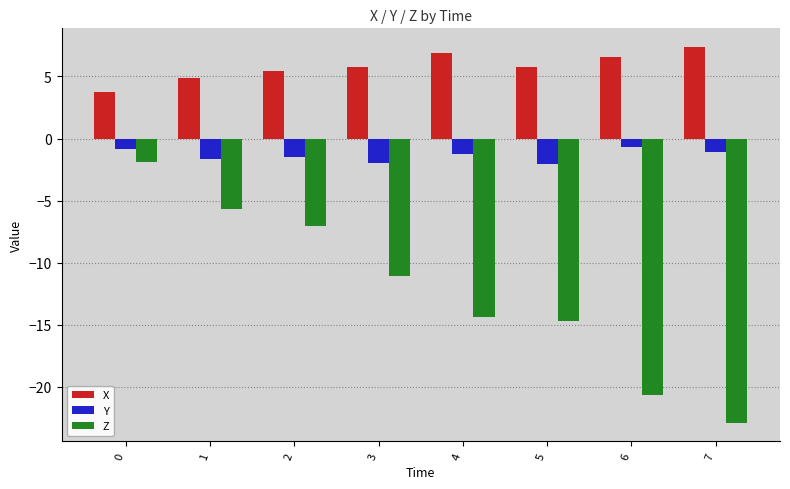

True or false: X has a value of 2.3 at 1.

False